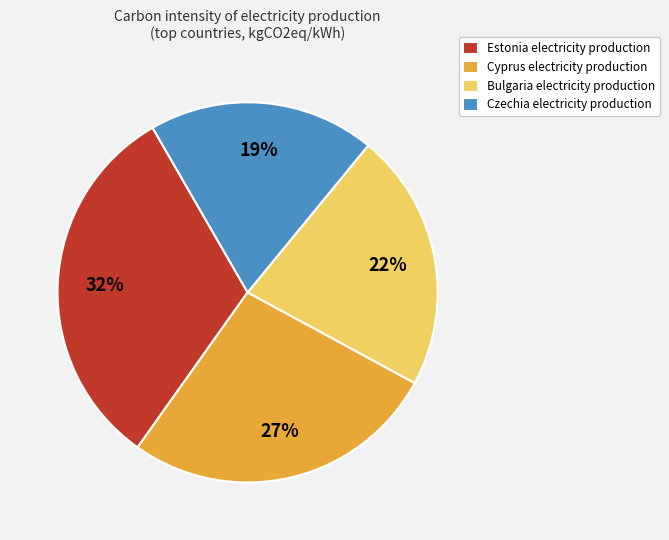

Is the sum of Bulgaria electricity production and Estonia electricity production greater than half?

Yes